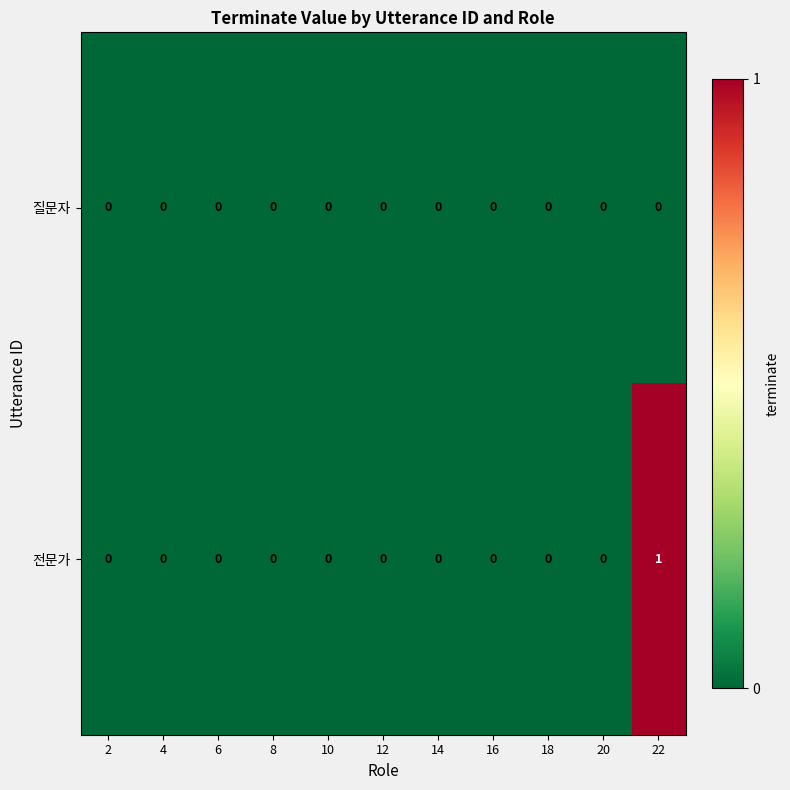

List the series in order of their peak value, highest first.

전문가, 질문자